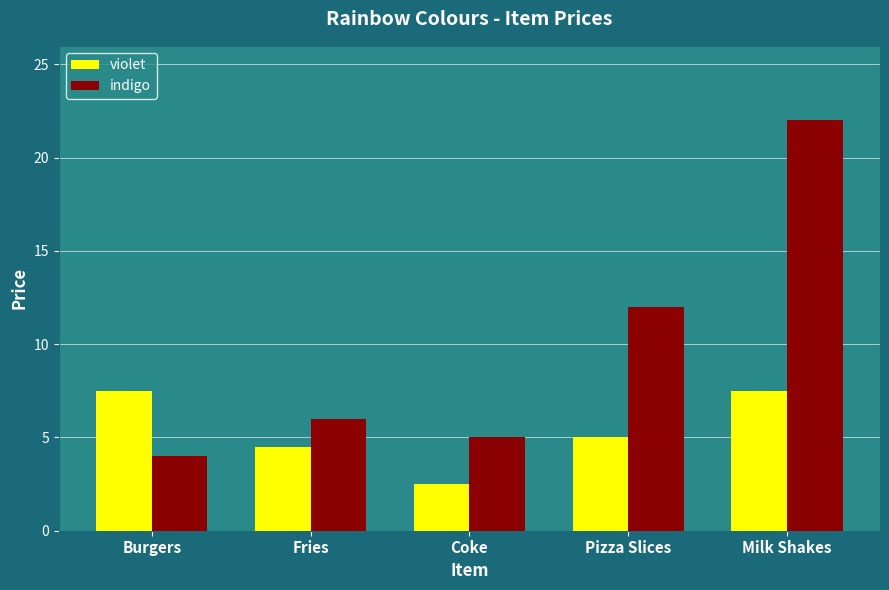

What are all the series names shown in the legend?

violet, indigo